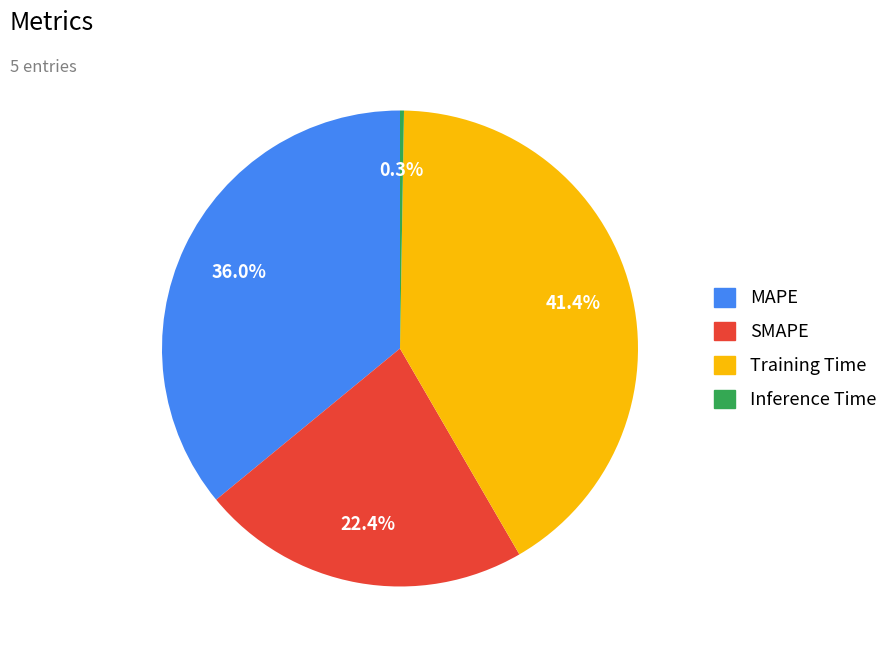

What portion of the pie excludes MAPE?

64.0%